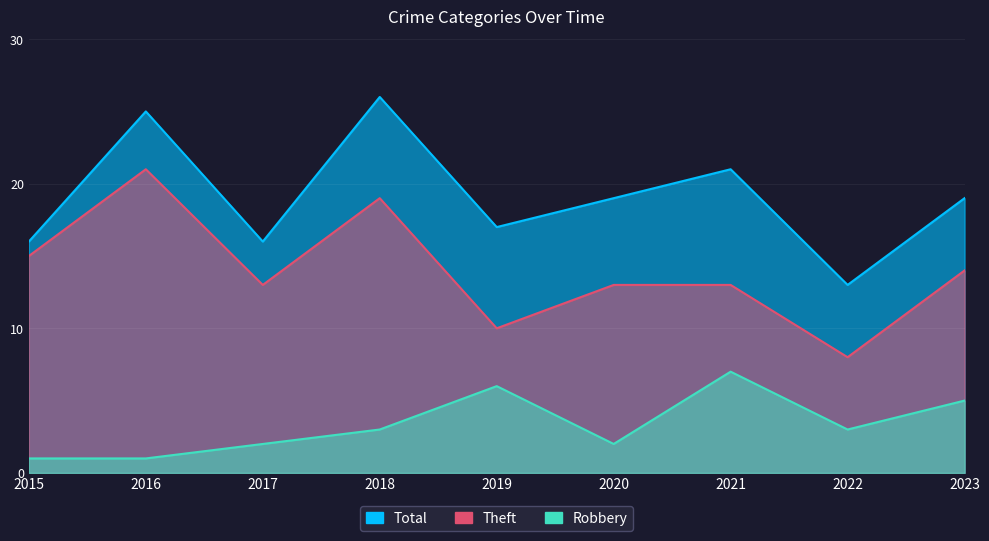

What is the value of the Theft point at the 5th from the left?

10